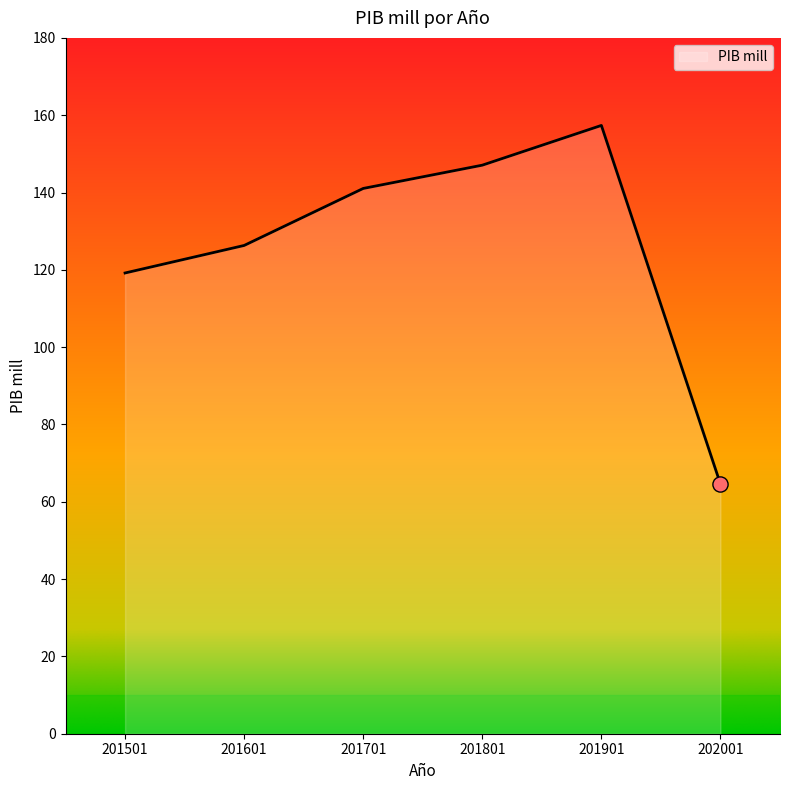

What is the change in value from 201701 to 201801?

+6.0